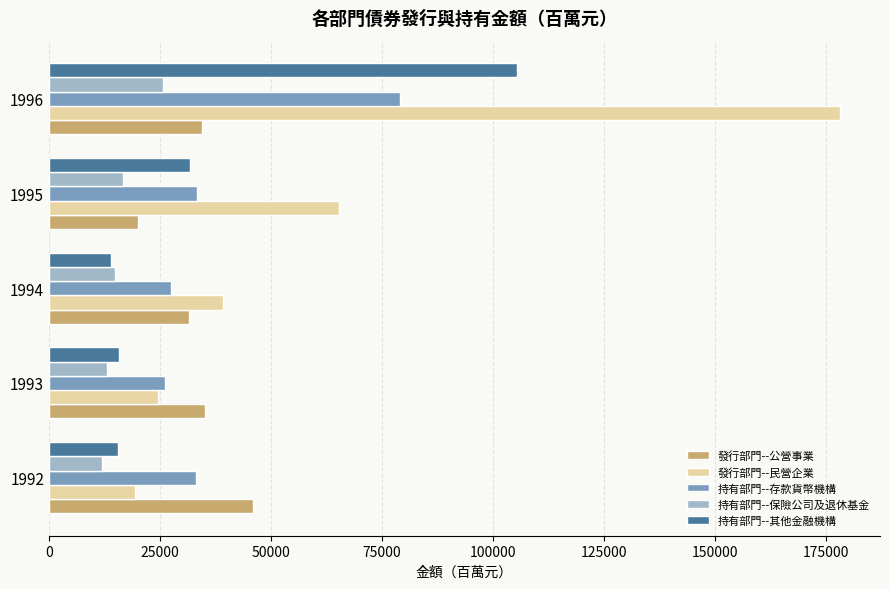

What is the difference between the maximum and second lowest values in the 持有部門--存款貨幣機構 series?

51661